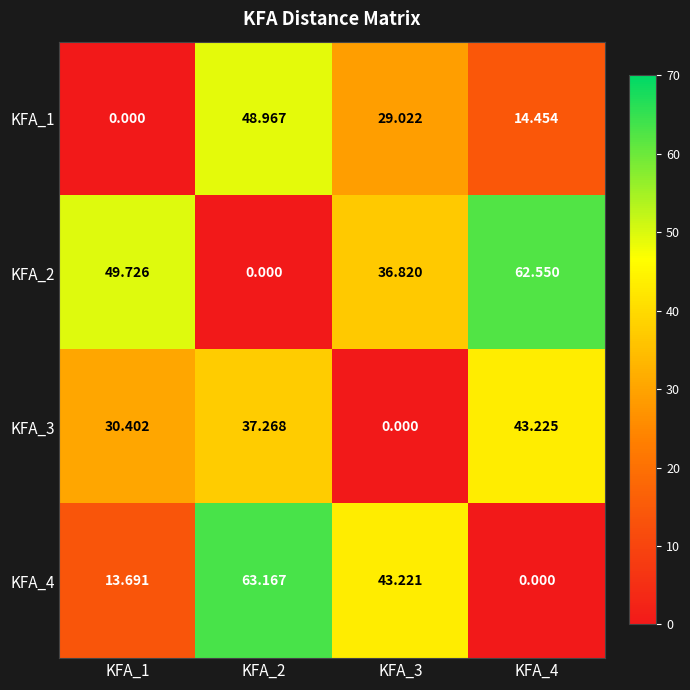

Is the value of KFA_3 at KFA_4 greater than the value of KFA_1 at KFA_4?

Yes